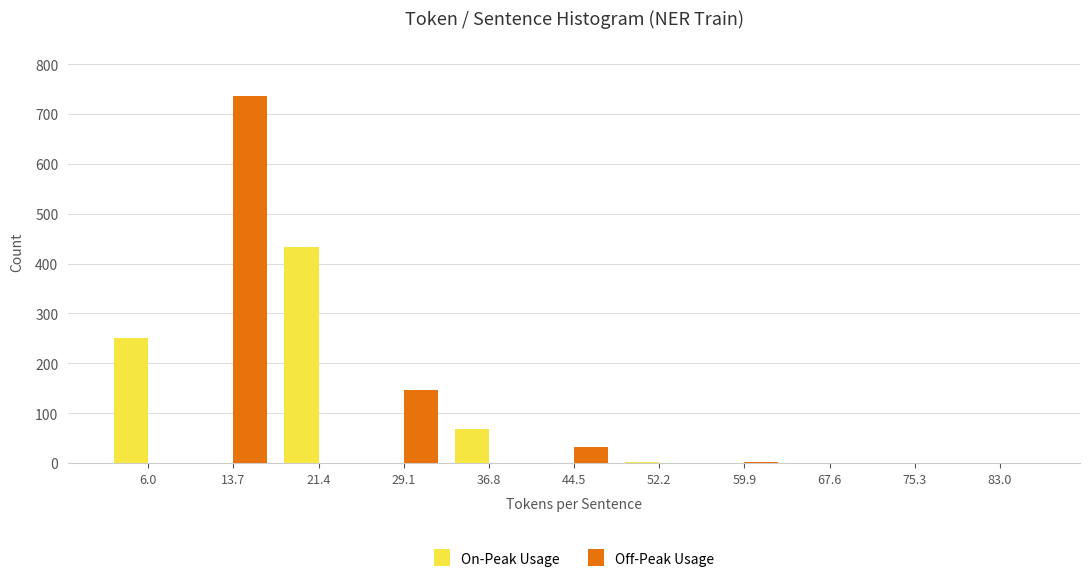

What is the maximum value shown in the chart?

737